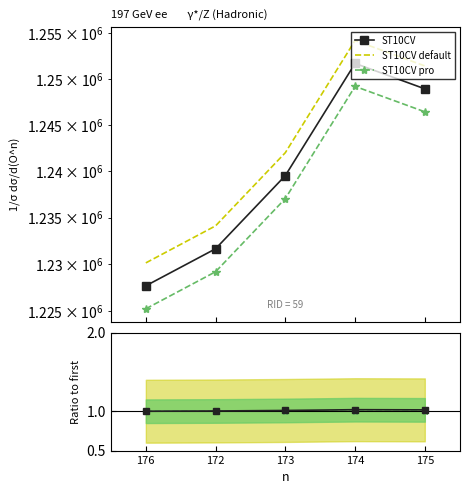

What is the sum of the ST10CV default values at 173 and 174?

2496222.5